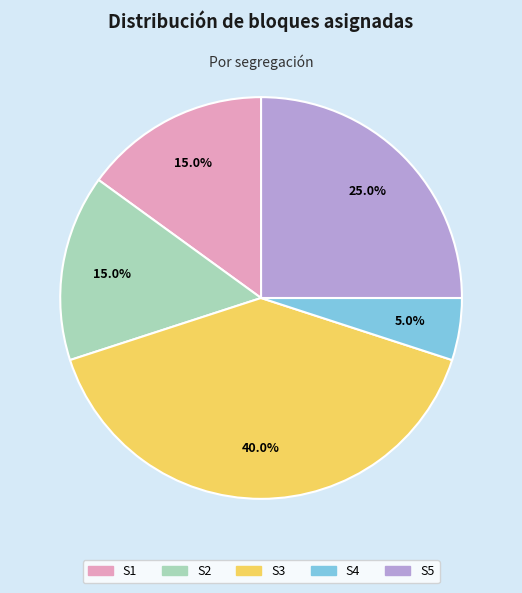

Is the sum of S4 and S5 greater than half?

No